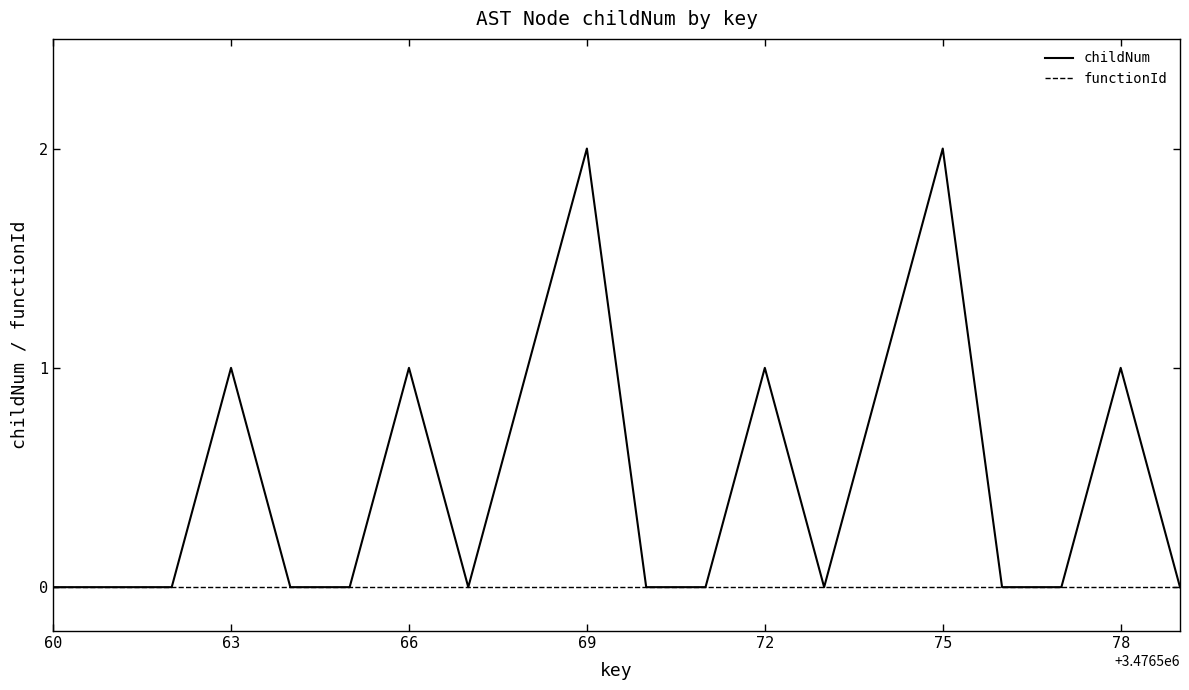

Which series has the largest range (max minus min)?

childNum